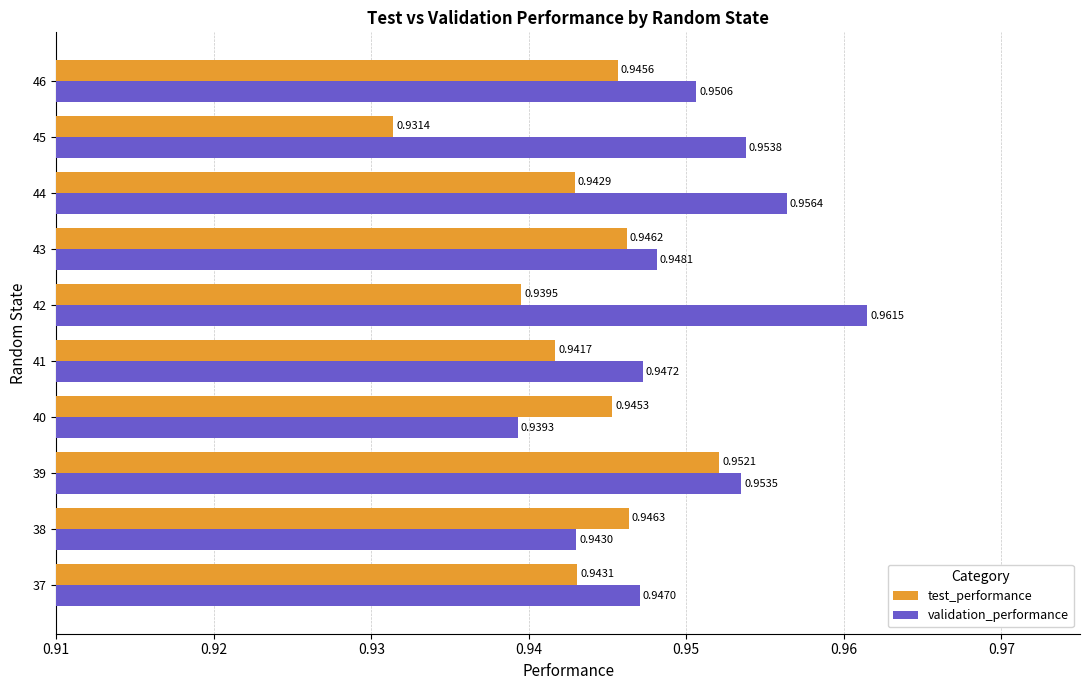

At 43, list the series in order from smallest to largest.

test_performance, validation_performance